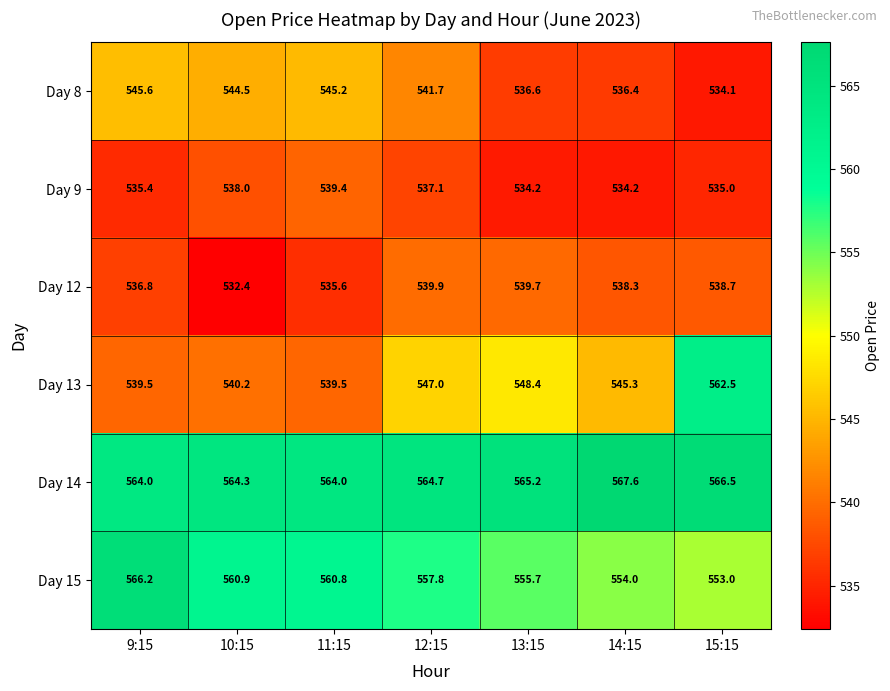

Is it true that Day 12 equals 532.4 at 10:15?

True